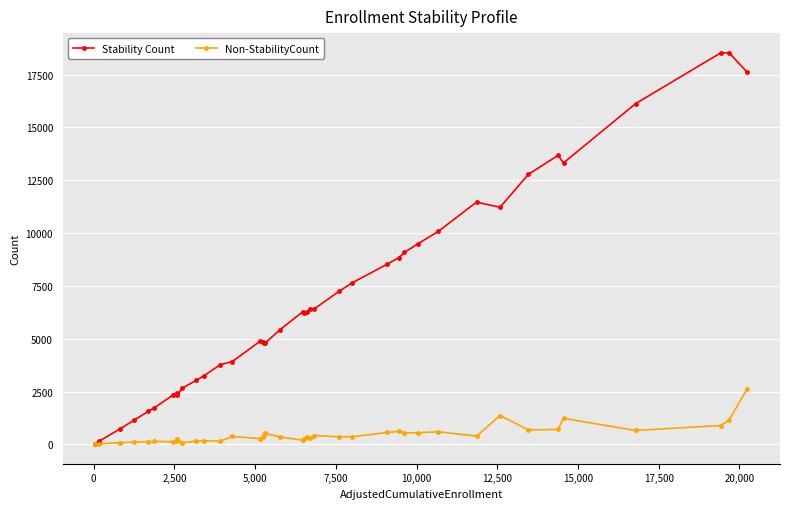

Rank the series by their maximum value, from lowest to highest.

Non-StabilityCount, Stability Count